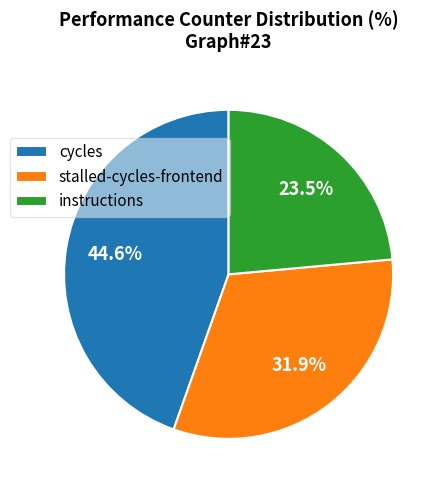

How much of the chart is everything except cycles?

55.4%